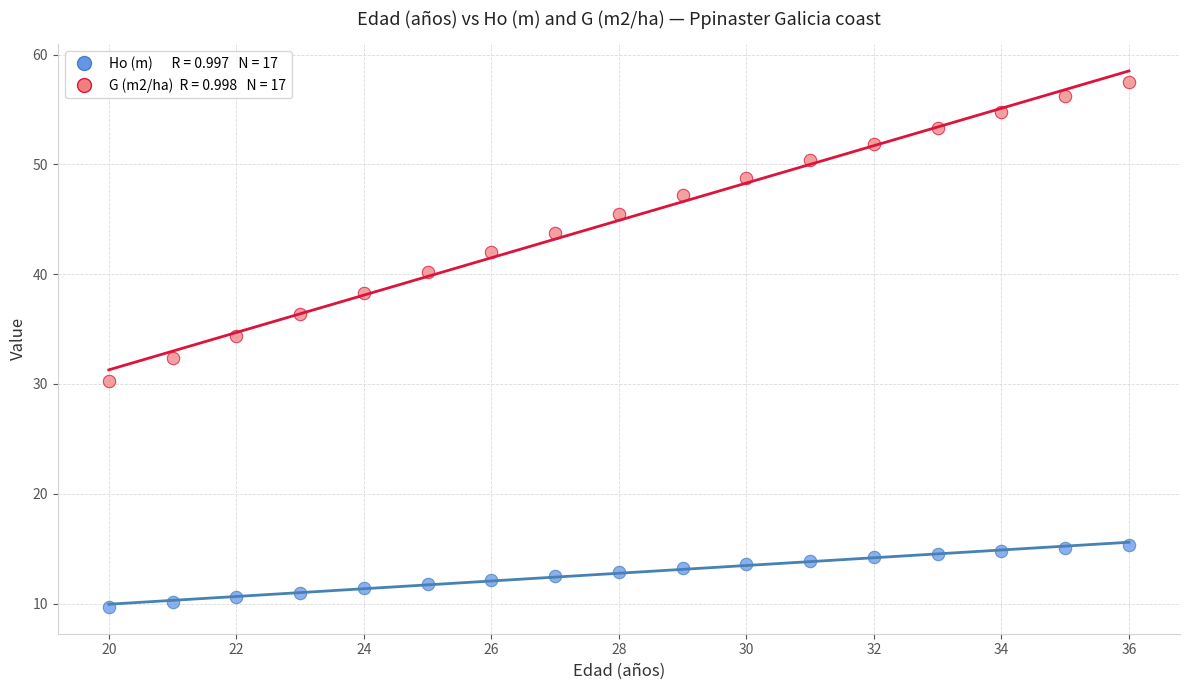

Across all series, what Y value is closest to 33?

32.3